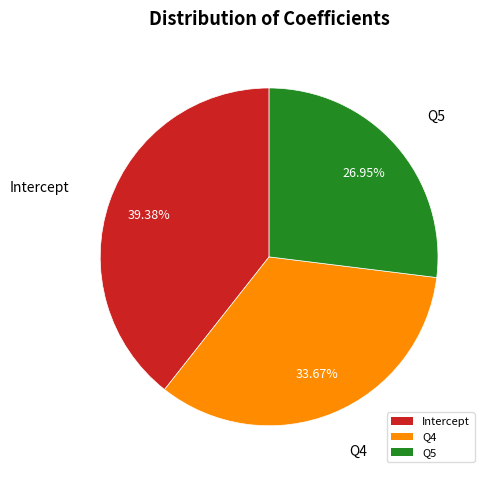

Is there any slice that represents more than half of the pie?

No